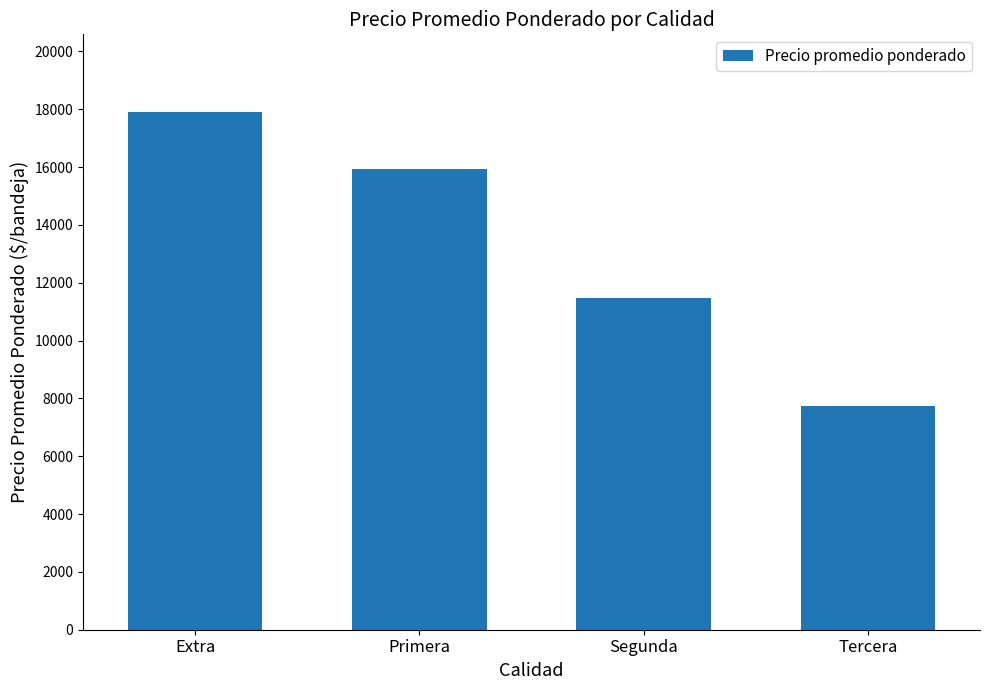

Rank the categories by value from lowest to highest.

Tercera, Segunda, Primera, Extra